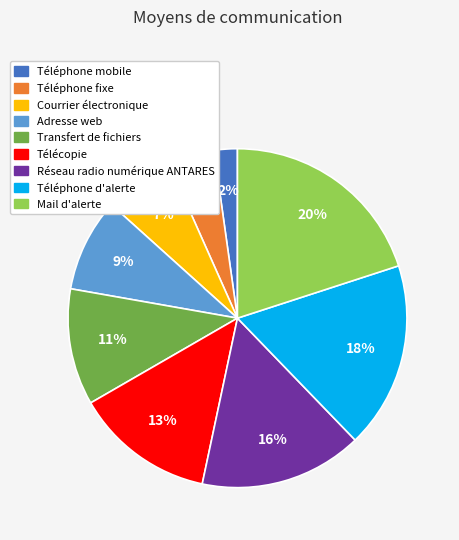

True or false: Réseau radio numérique ANTARES accounts for 3% of the total.

False